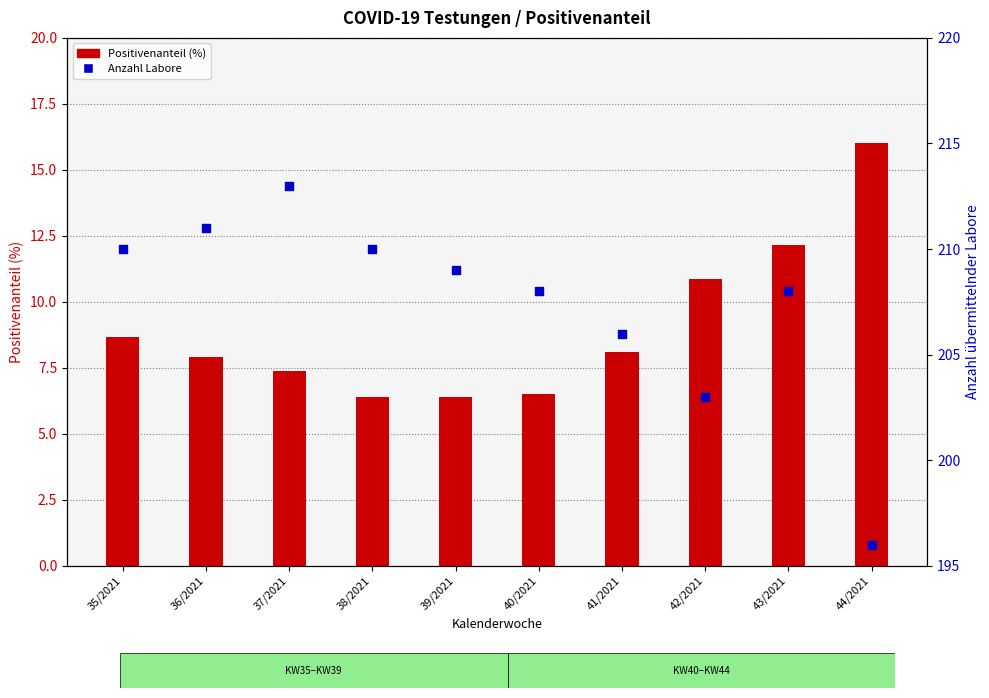

Which series has the largest total across all categories?

Anzahl Labore